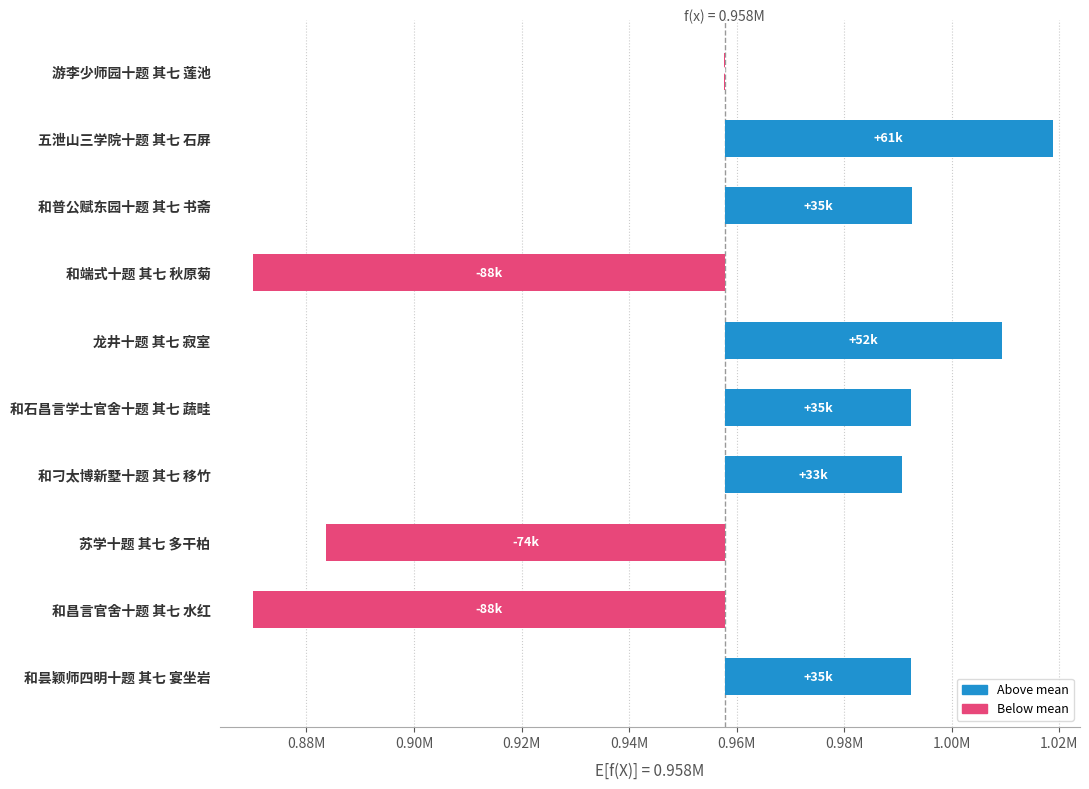

The value at 苏学十题 其七 多干柏 is -16642.3. True or false?

False